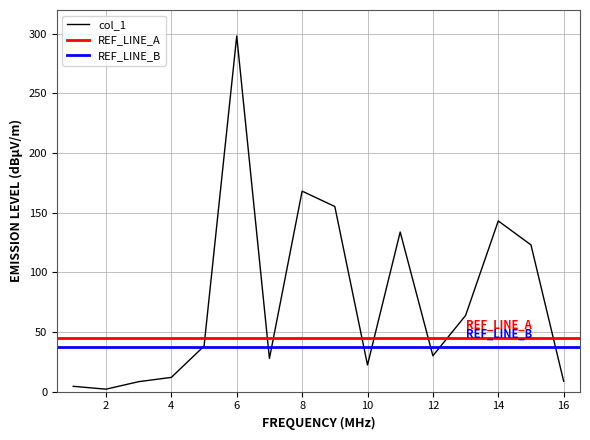

True or false: col_1 has a value of 34.6 at 10.

False